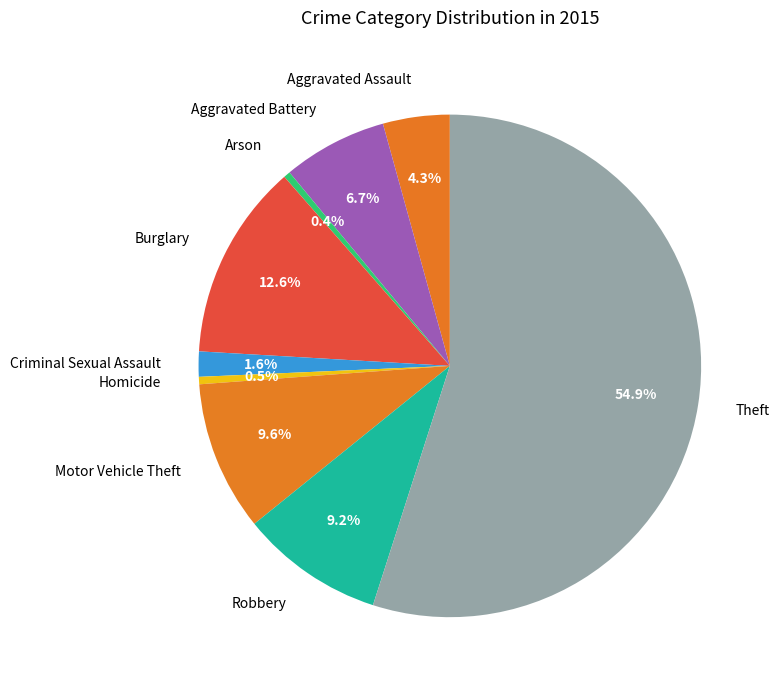

What portion of the pie excludes Arson?

99.6%